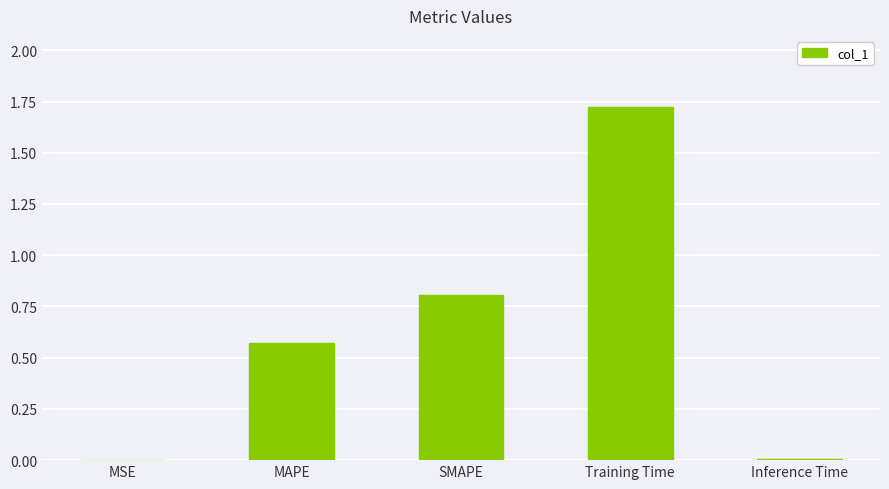

Which category has the highest value across all series?

Training Time